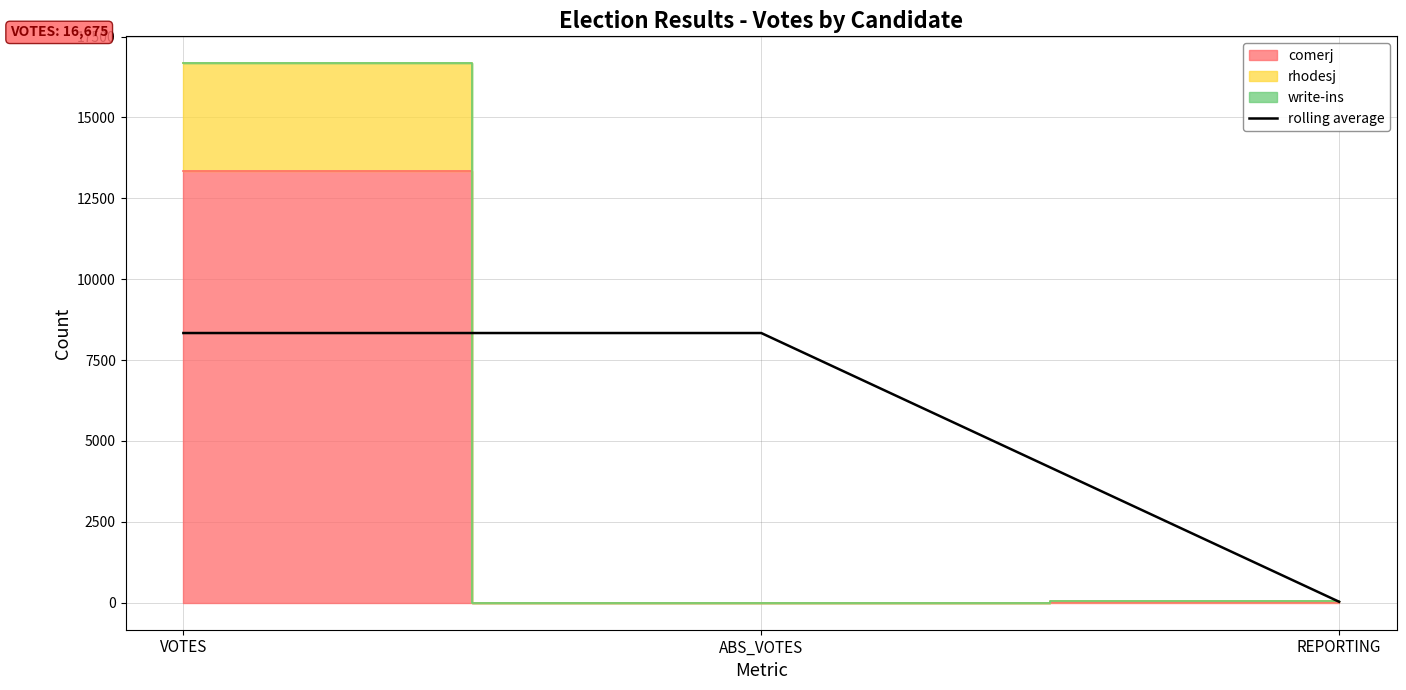

Which has a higher value, VOTES or ABS_VOTES?

VOTES